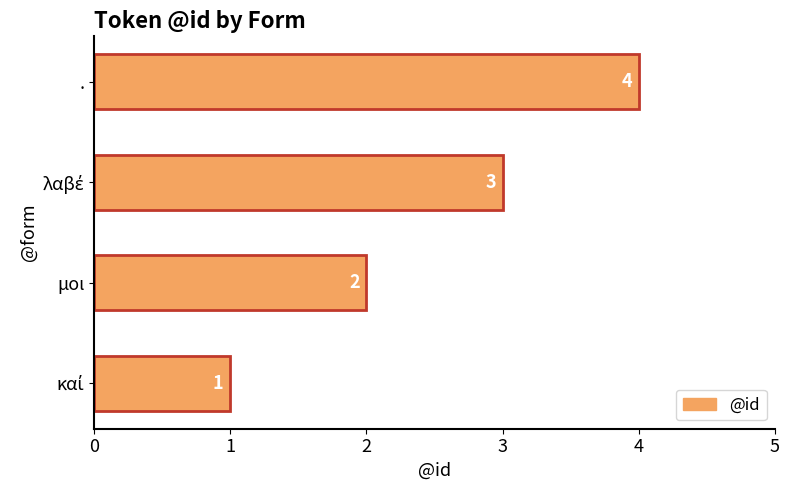

Count the values in the range 2 to 4.

3